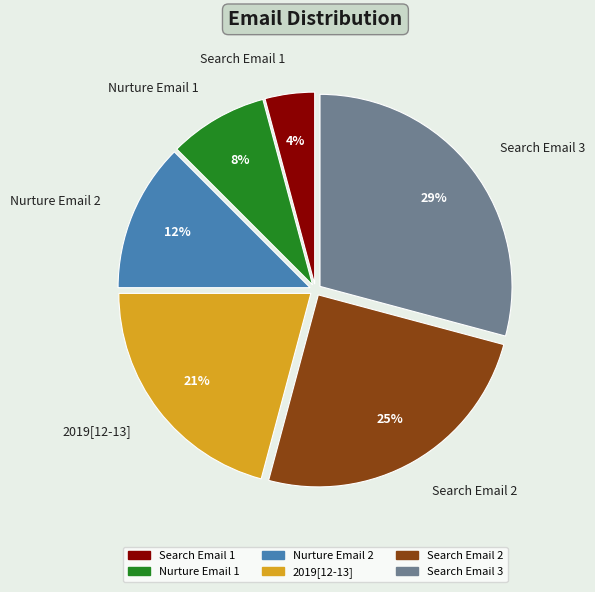

The Nurture Email 1 slice represents 8% of the pie. True or false?

True